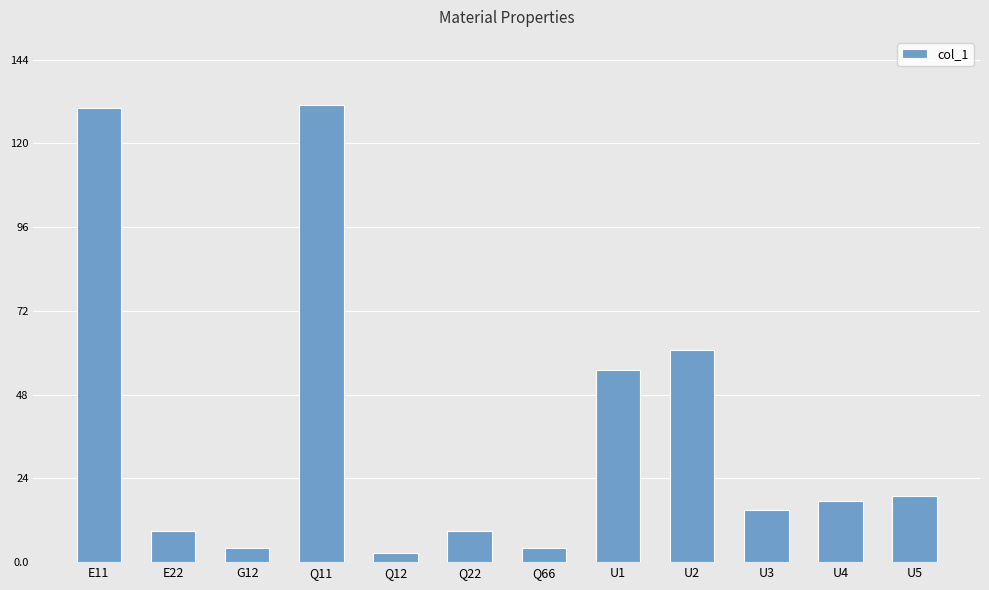

What is the difference between the second highest and second lowest values?

126000000000.0